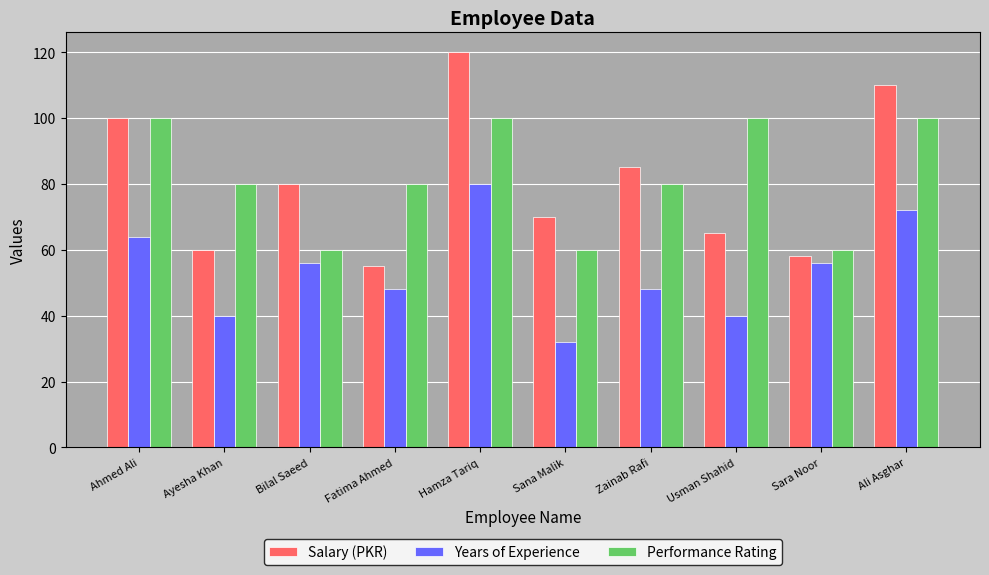

What is the spread (max minus min) of values at Ahmed Ali?

36